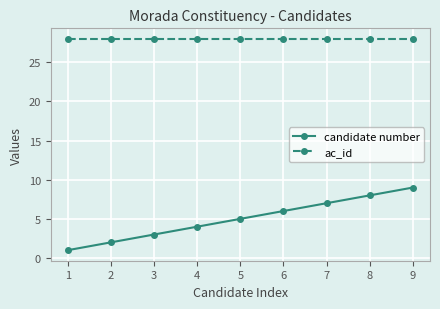

What are all the series names shown in the legend?

candidate number, ac_id